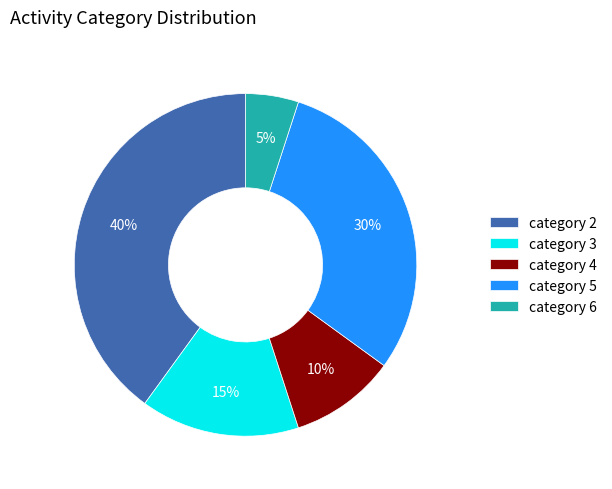

Does category 6 account for over 50% of the chart?

No